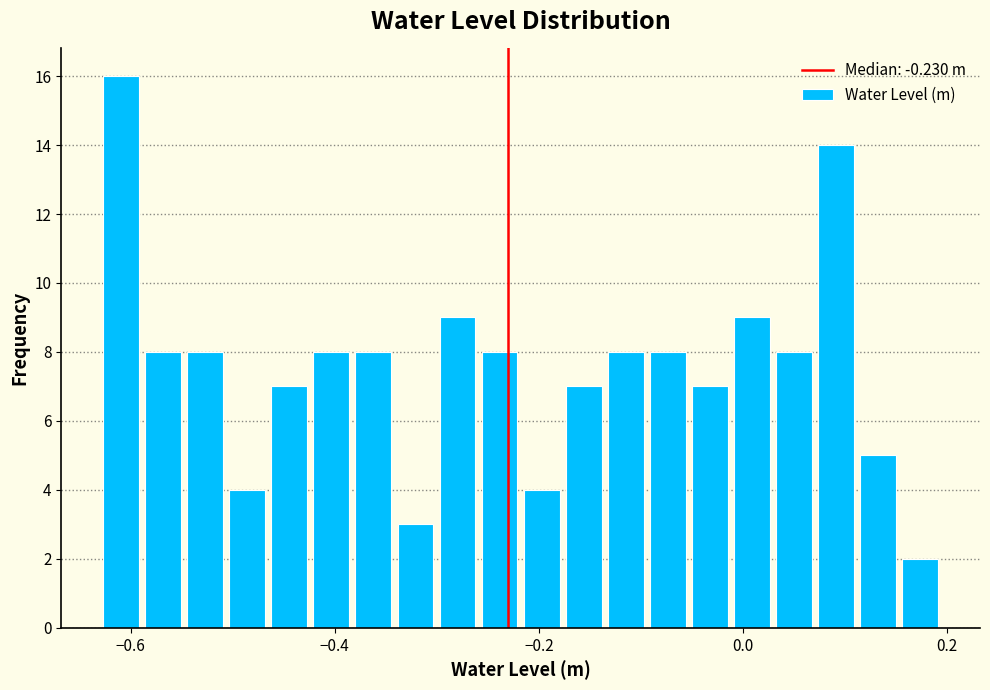

Read against the x-axis, roughly where is the centre of the tallest bar?

-0.60